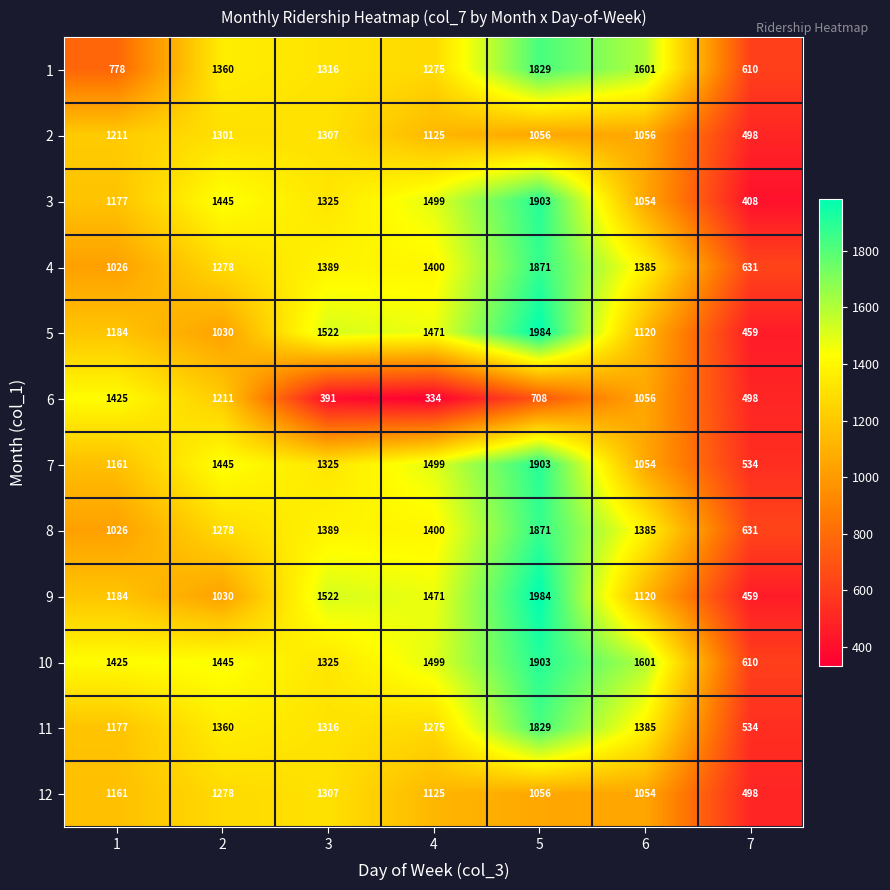

What is the difference between the highest and lowest values at 3?

1131